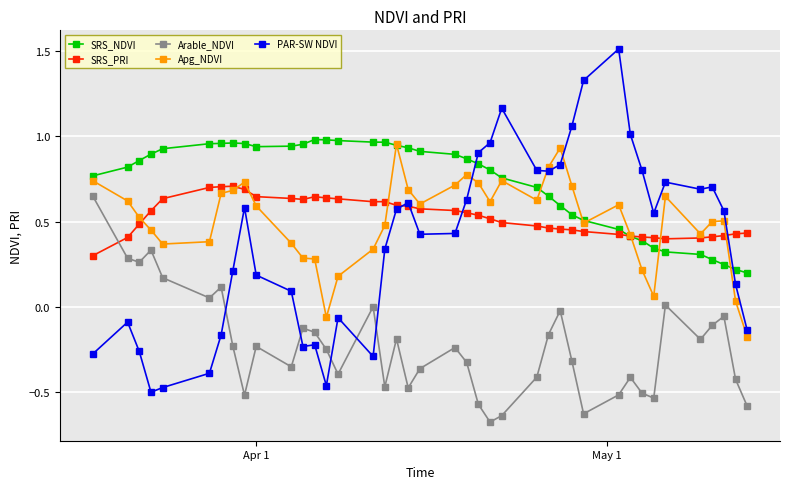

Which series has the largest range (max minus min)?

PAR-SW NDVI